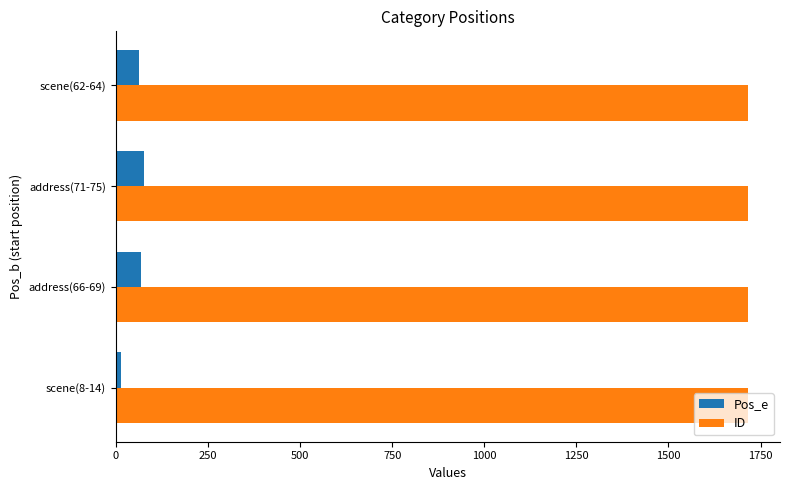

The value of ID at scene(8-14) is 2536. True or false?

False